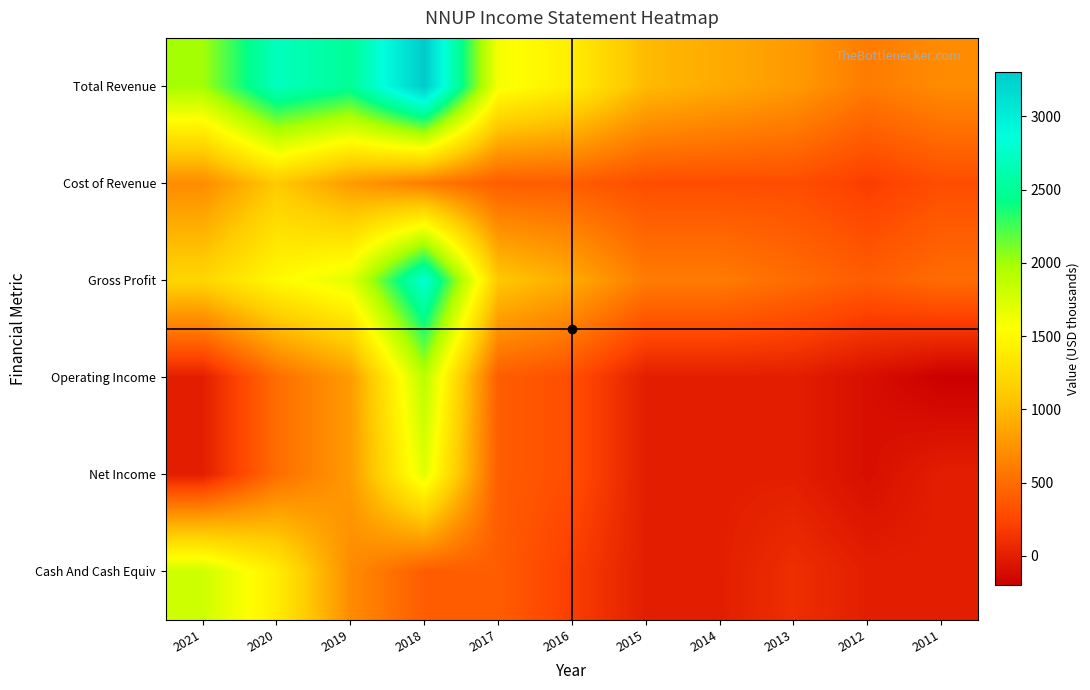

Which label corresponds to the smallest value in the chart?

2011